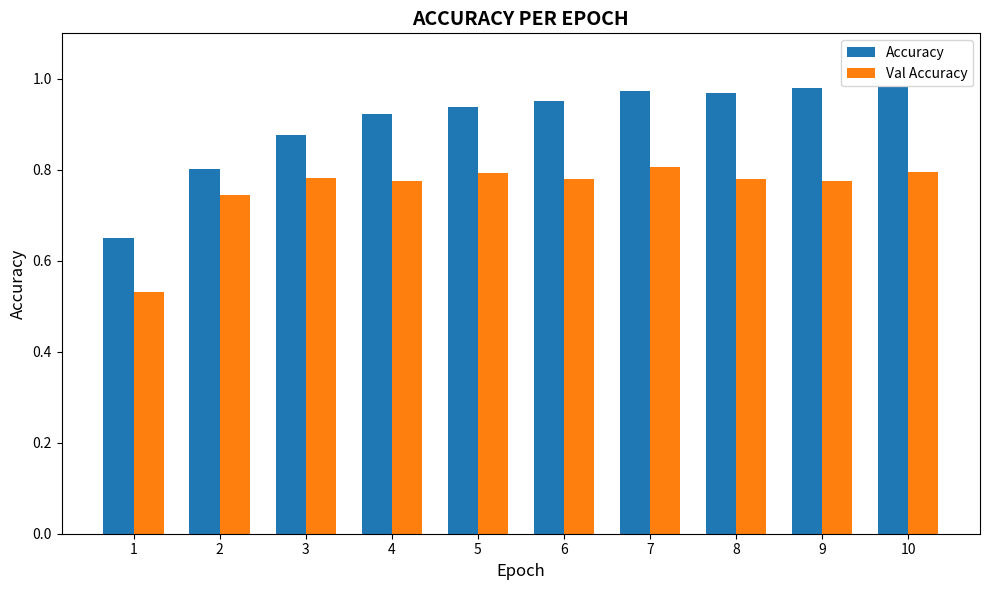

True or false: Accuracy has a value of 0.3 at 7.

False